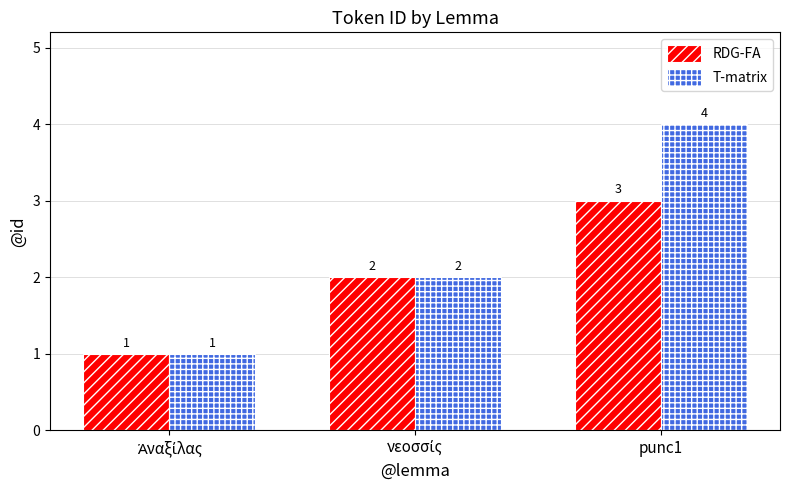

Are the bars grouped side by side (vs. stacked)?

Yes